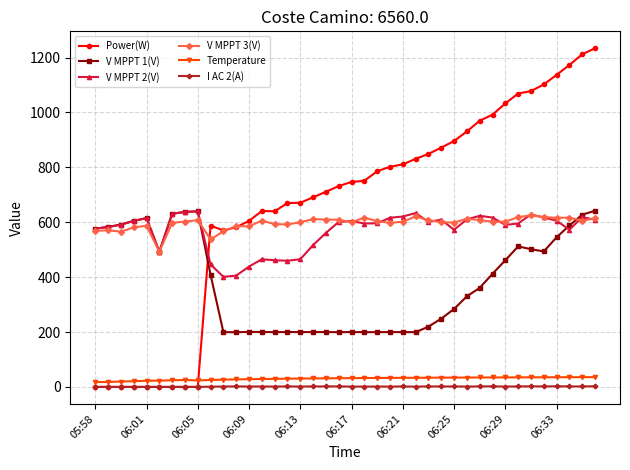

True or false: V MPPT 1(V) and I AC 2(A) intersect in this chart.

False